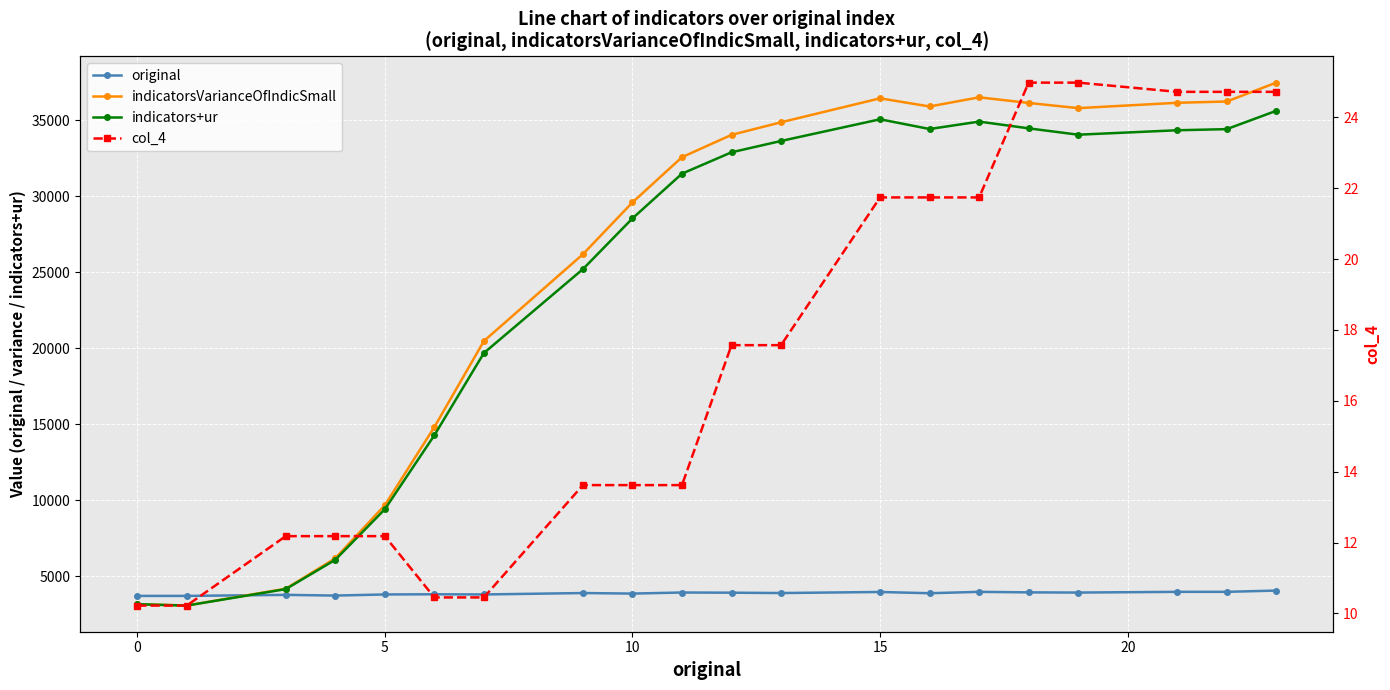

At how many categories does at least one series exceed 11114?

15